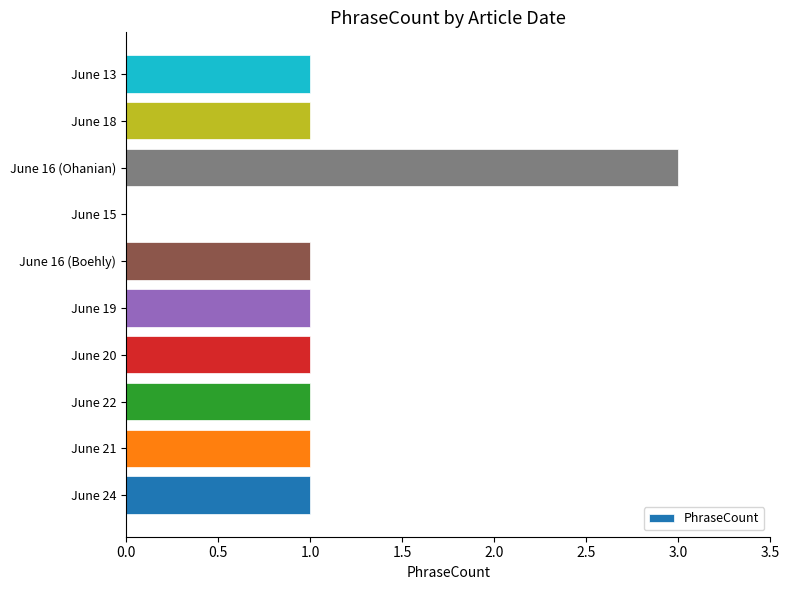

The value at June 20 is 1. True or false?

True